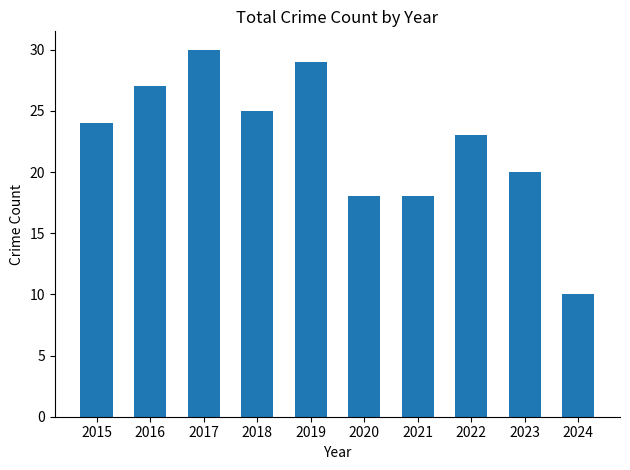

How many data points does each series have?

10